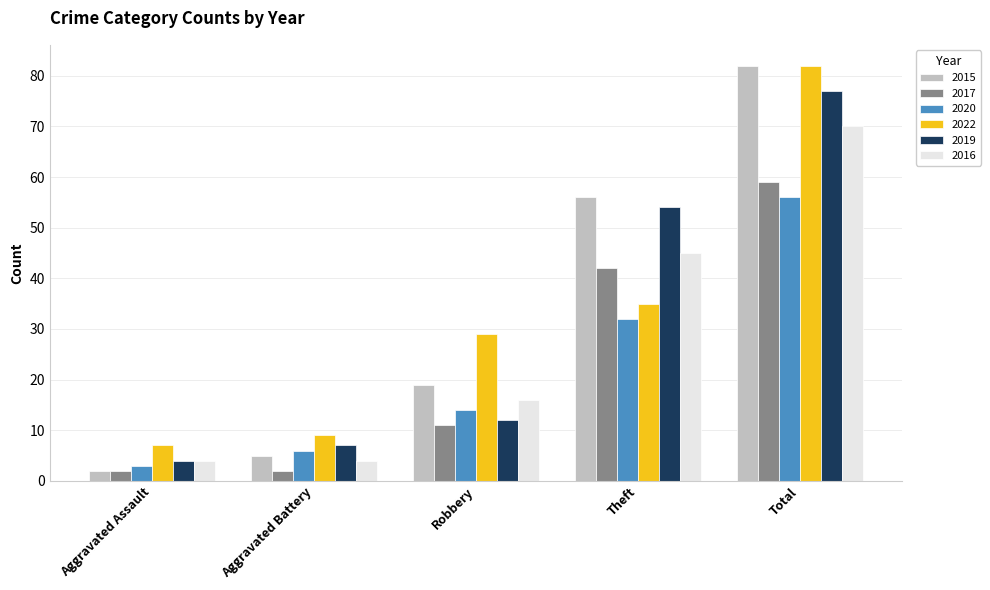

Between Aggravated Battery and Total, which series saw the biggest shift?

2015